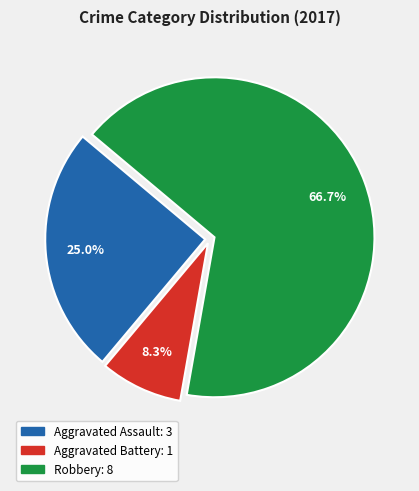

Does any single category account for the majority?

Yes